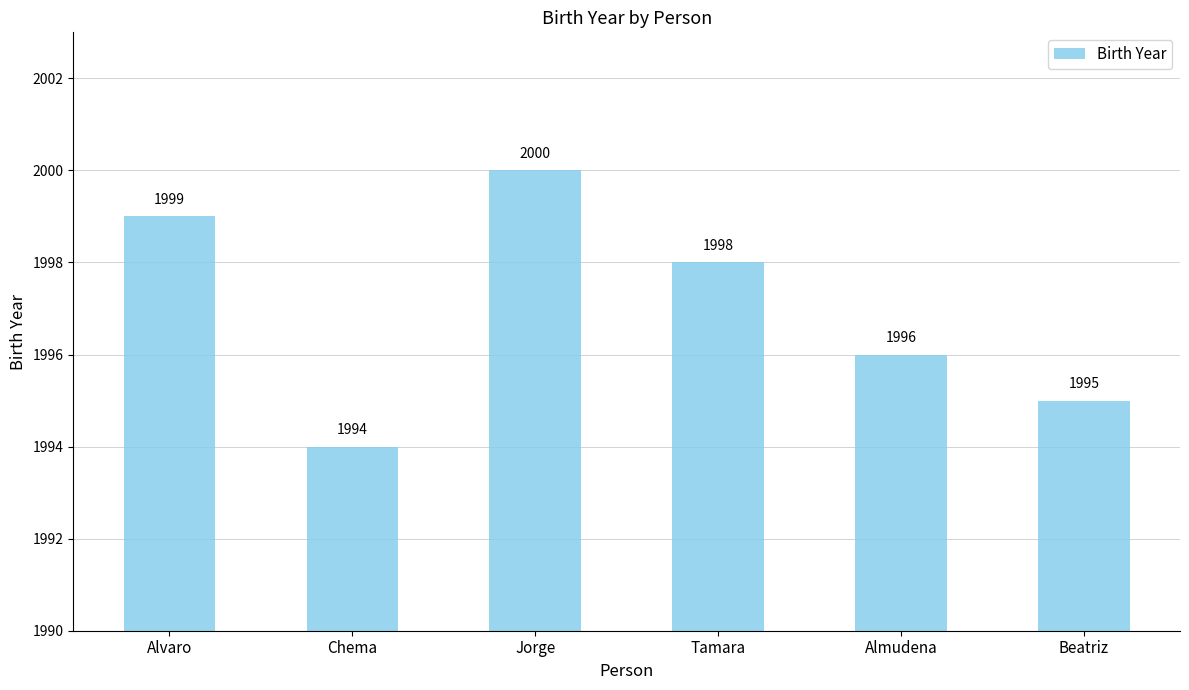

Where does the data first go above 1998?

Alvaro